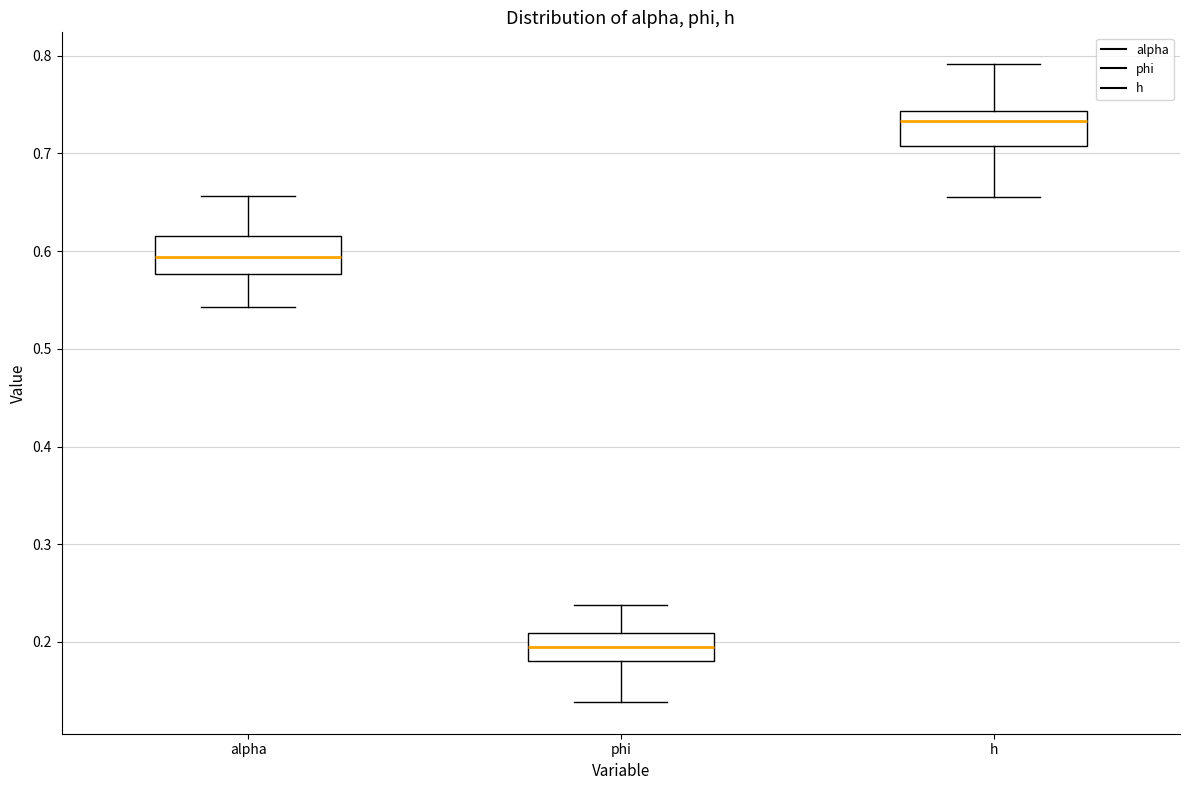

Where does the upper whisker of the box for alpha end on the y-axis? The values are not printed on the chart, so give them approximately, as read against the axis.

0.66